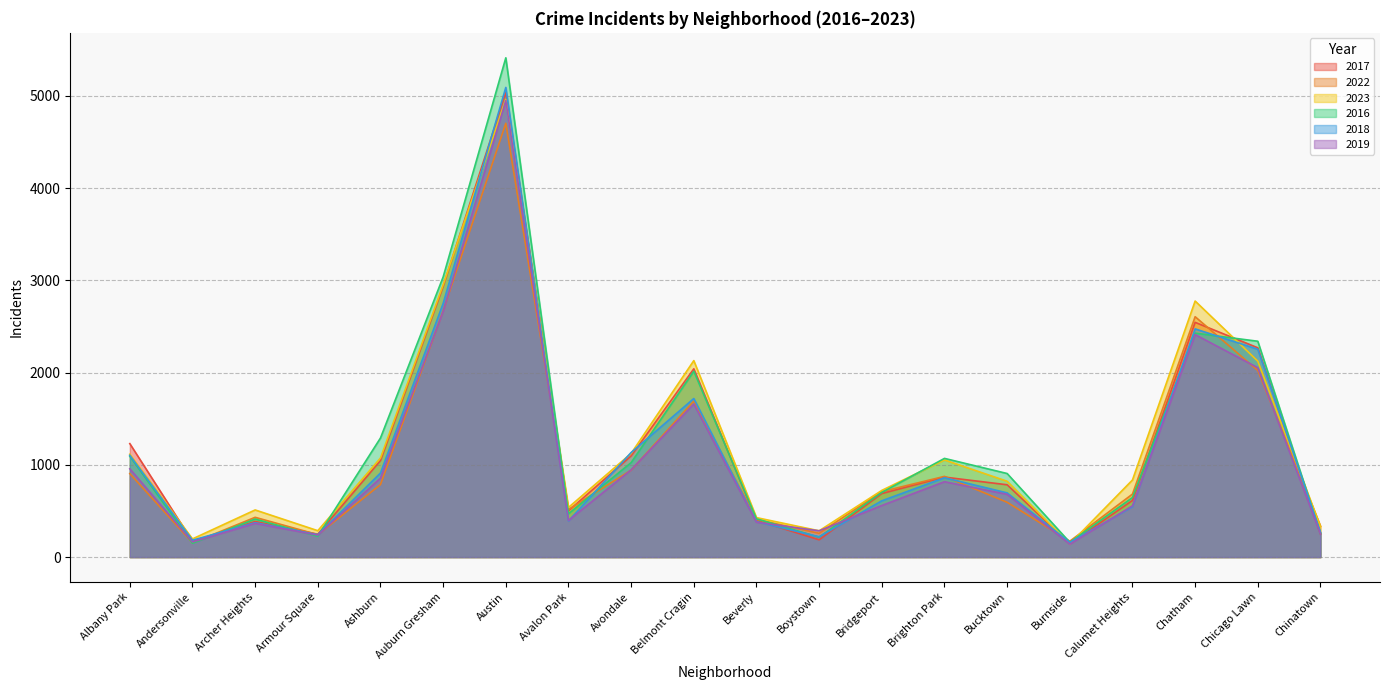

What position from the right is Albany Park?

20